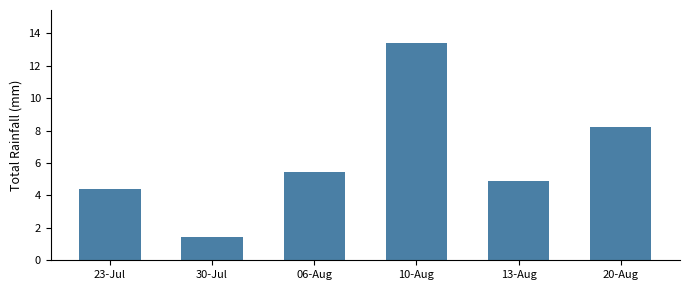

What is the label of the 6th bar from the left?

20-Aug